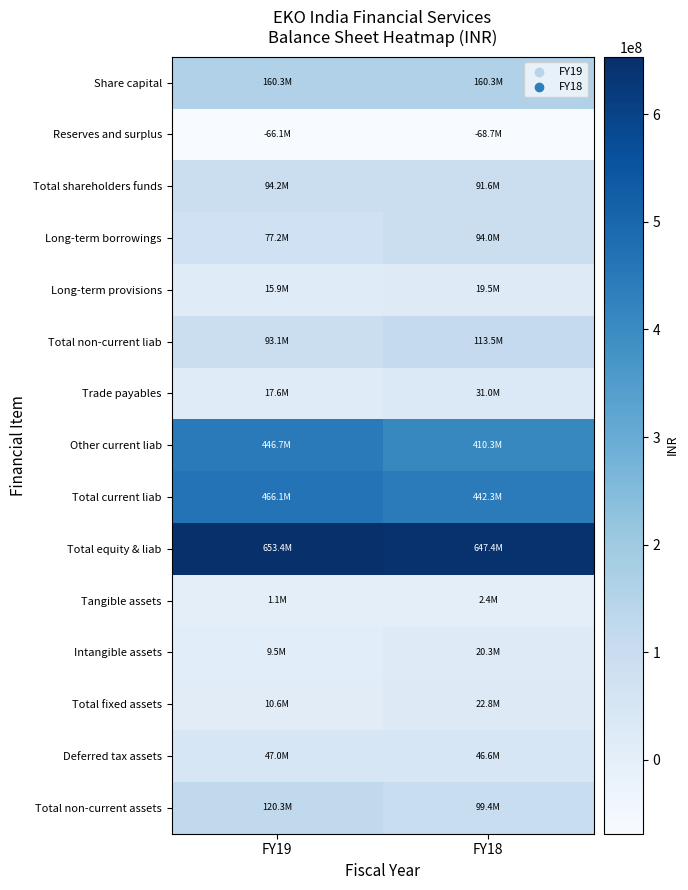

What is the spread (max minus min) of values at FY18?

716092444